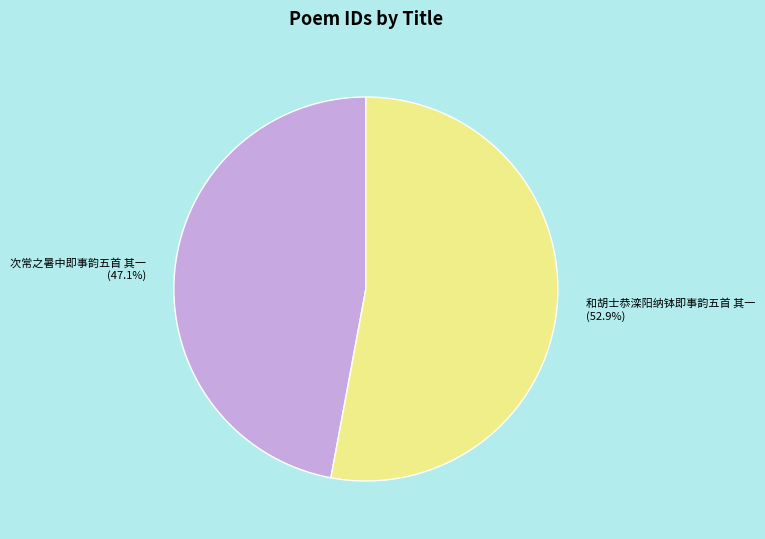

To the nearest percent, what is the combined percentage of 和胡士恭滦阳纳钵即事韵五首 其一 and 次常之暑中即事韵五首 其一?

100%